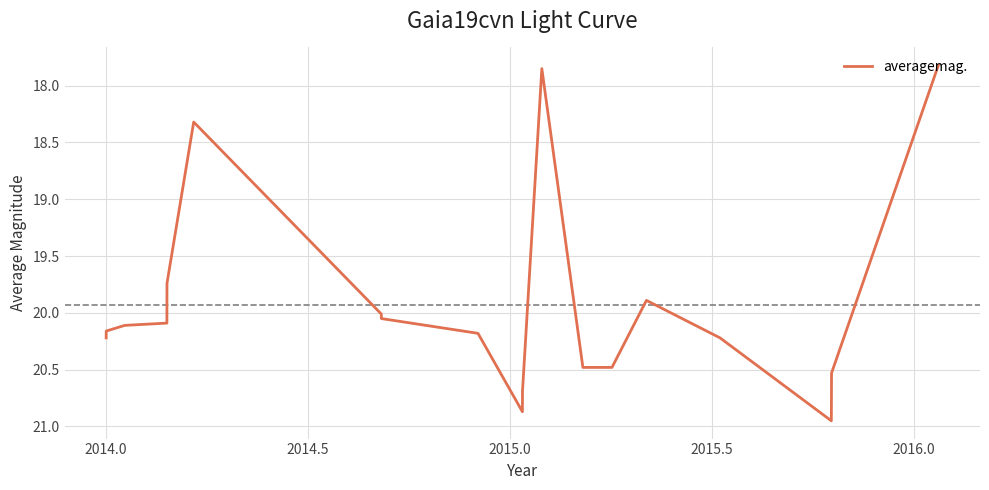

What is the difference between the maximum and minimum values?

3.1